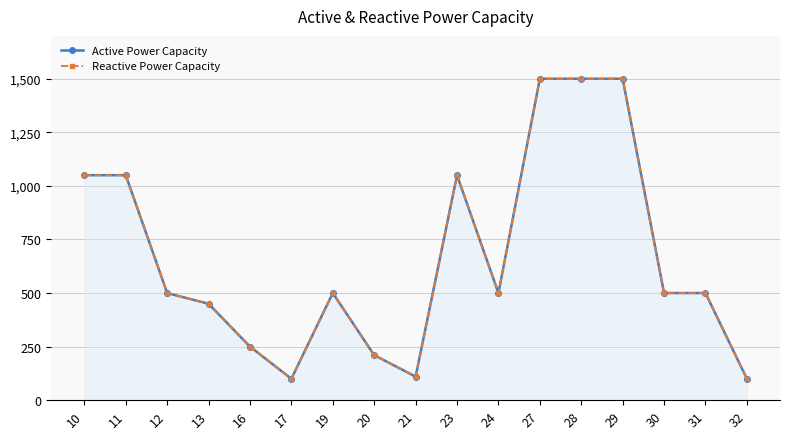

Which series has the largest total across all categories?

Active Power Capacity